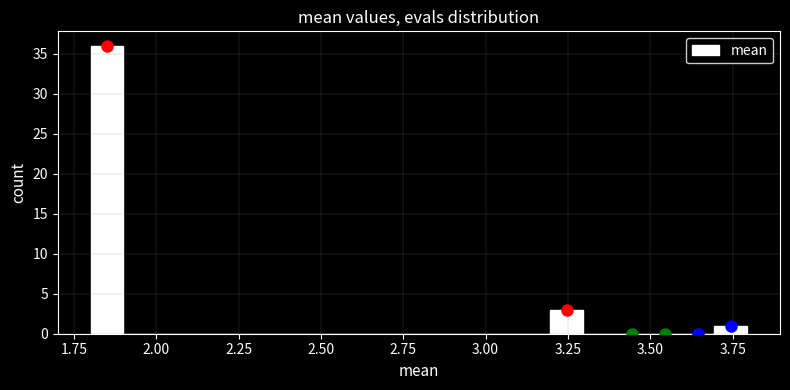

Read against the x-axis, roughly where is the centre of the tallest bar?

1.85